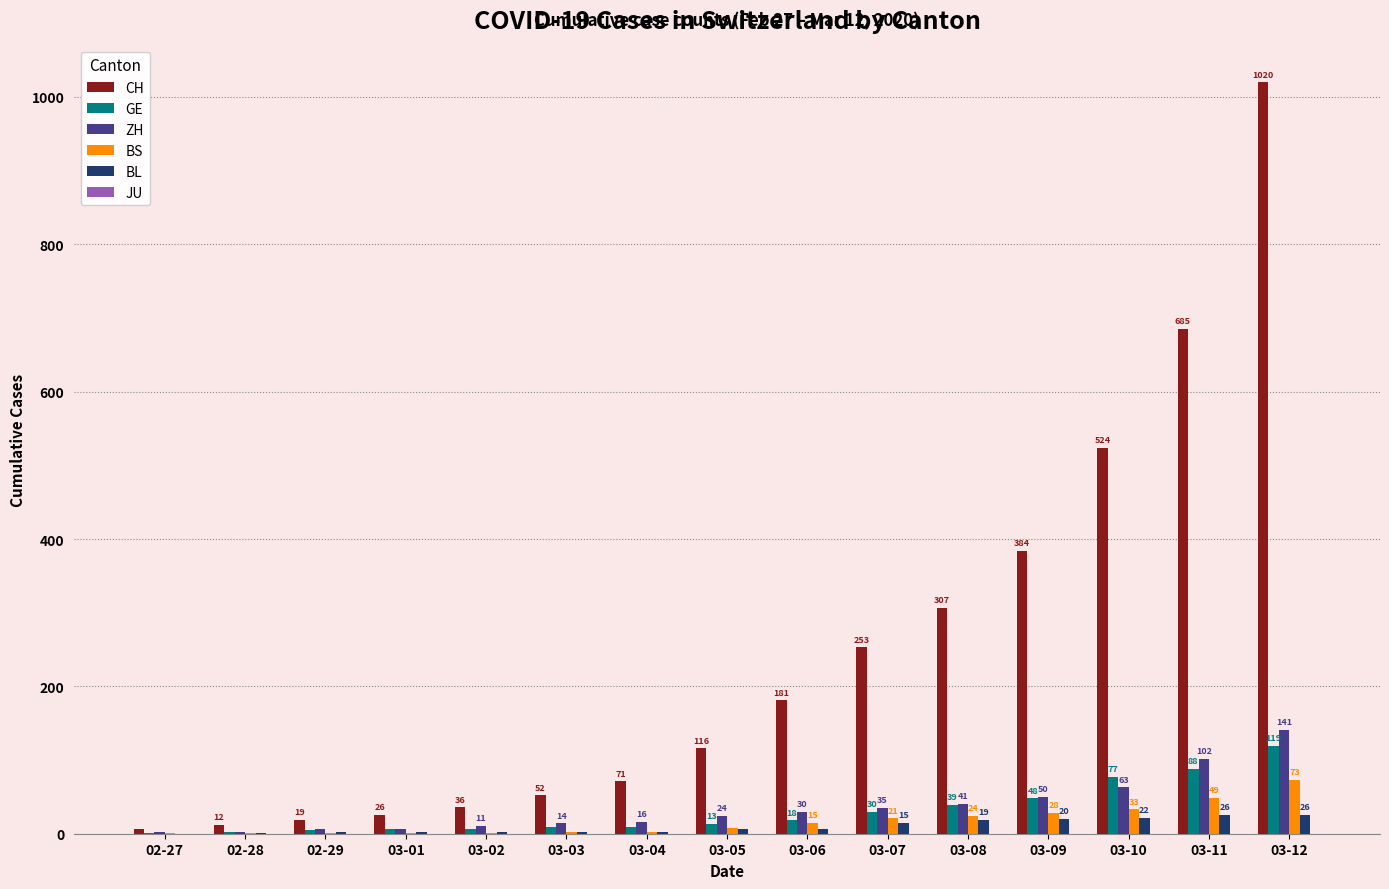

Which series has the largest total across all categories?

CH